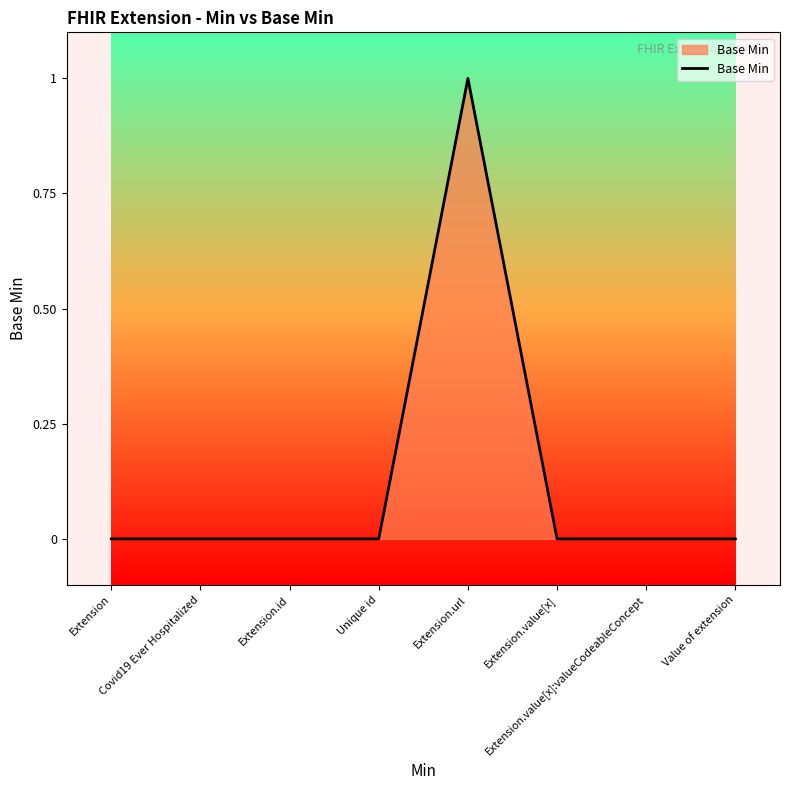

How many series are shown in this chart?

1